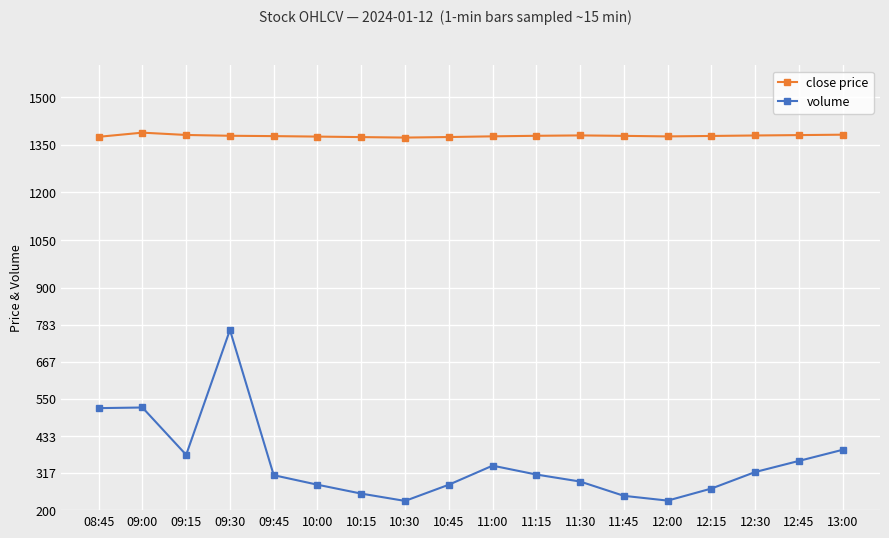

What is the difference between the second highest and minimum values in the close price series?

9.1